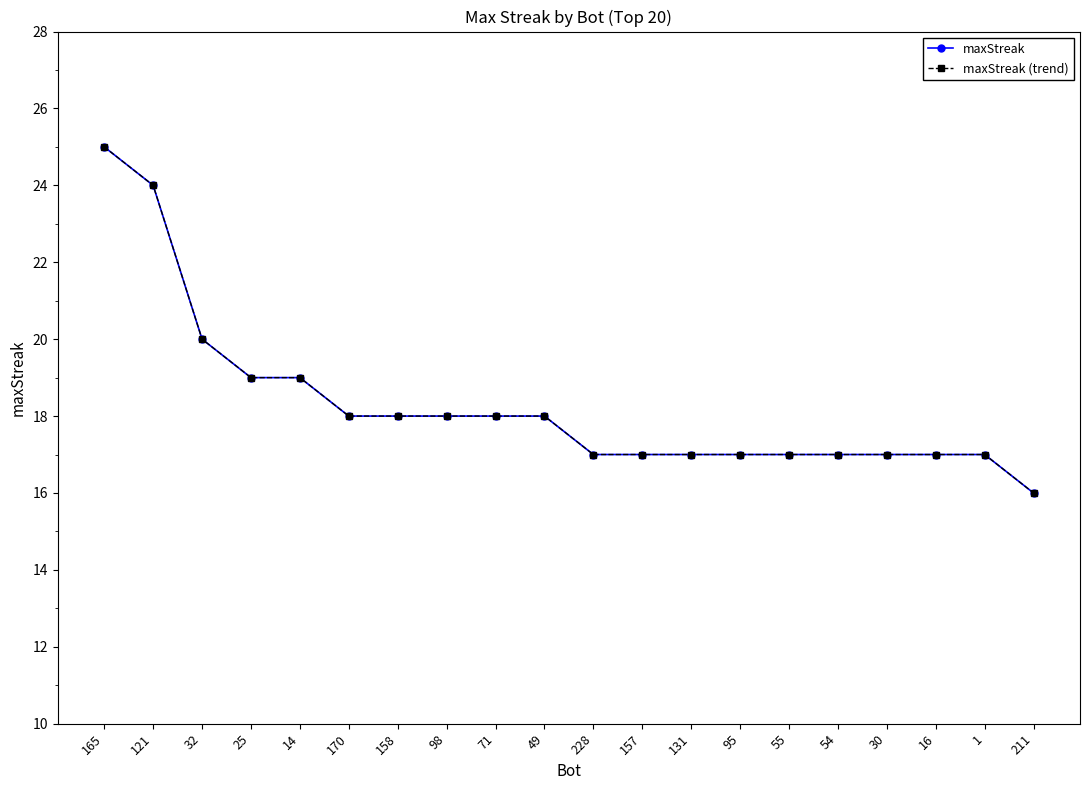

Does the chart have visible grid lines?

No